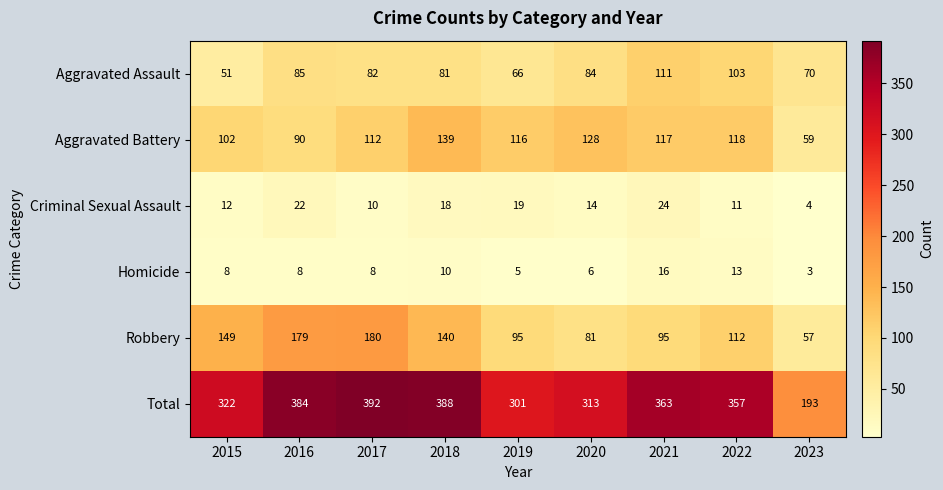

Rank the series at 2016 from highest to lowest value.

Total, Robbery, Aggravated Battery, Aggravated Assault, Criminal Sexual Assault, Homicide